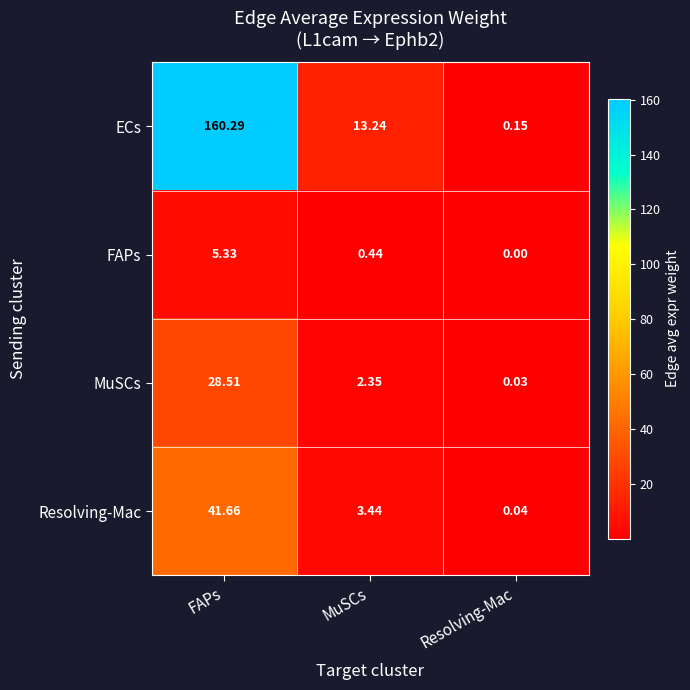

How many series are shown in this chart?

4